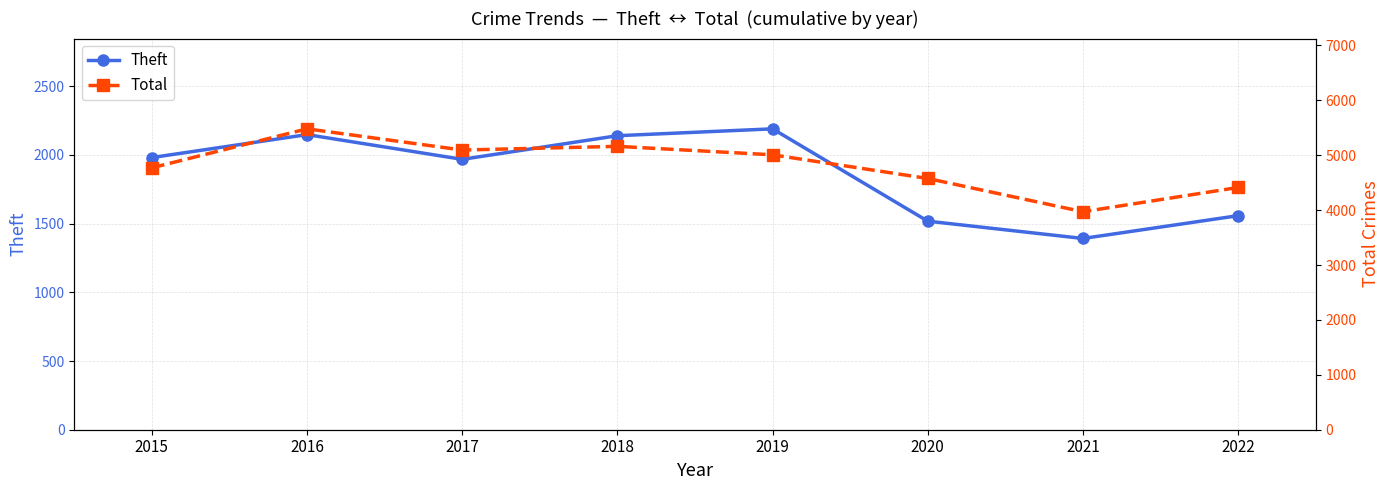

How many values in the Theft series exceed 1981?

3